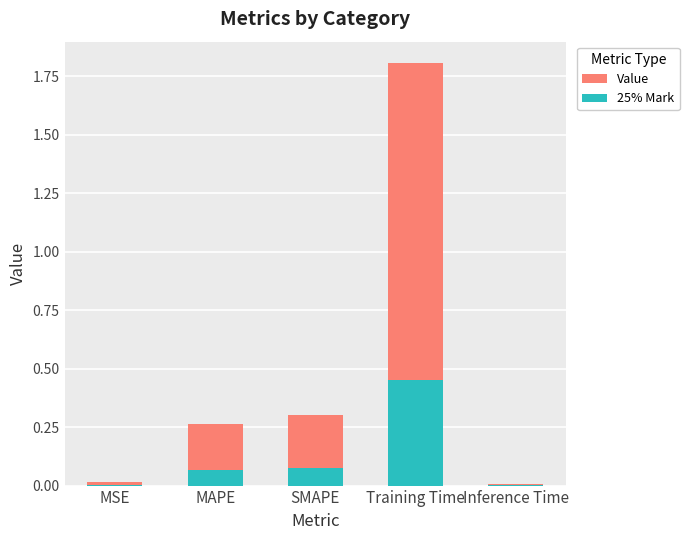

What position from the right is Training Time?

2